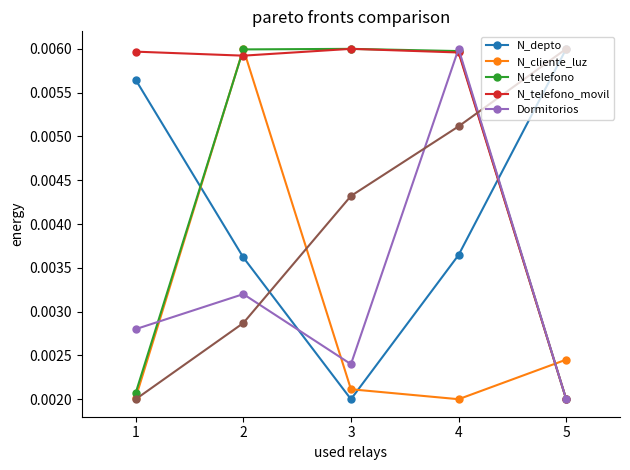

True or false: N_depto and Dormitorios intersect in this chart.

True